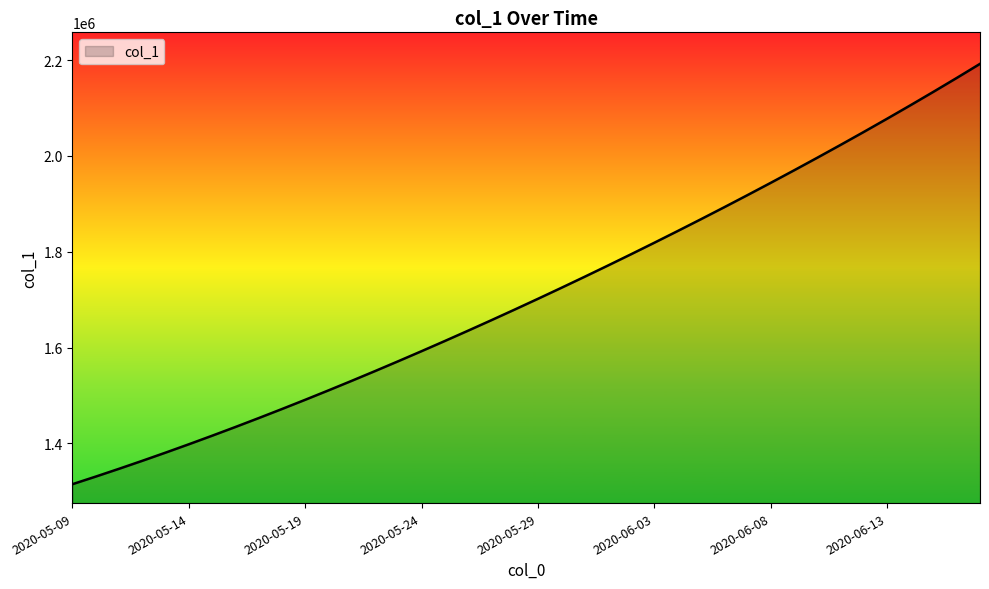

Reading right to left, what are all the values shown in this chart?

2192261.5	2162841.5	2133940.8	2105520.8	2077552.2	2050012.4	2022881.6	1996143.0	1969780.8	1943780.6	1918129.5	1892816.2	1867832.5	1843172.0	1818831.0	1794806.8	1771098.0	1747703.8	1724622.9	1701853.6	1679393.9	1657240.6	1635391.5	1613845.5	1592604.1	1571671.5	1551053.9	1530759.4	1510796.2	1491172.1	1471894.0	1452968.0	1434398.8	1416195.4	1398365.8	1380917.0	1363857.9	1347197.2	1330941.6	1315099.0